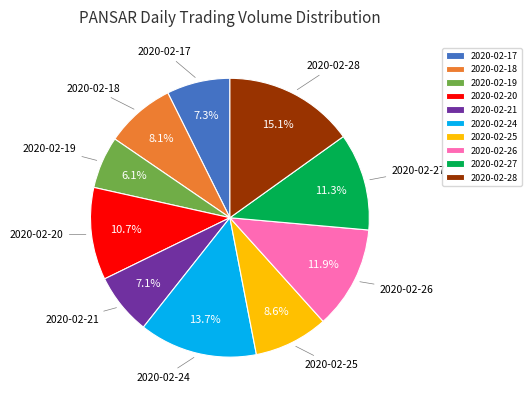

Does 2020-02-20 account for over 50% of the chart?

No